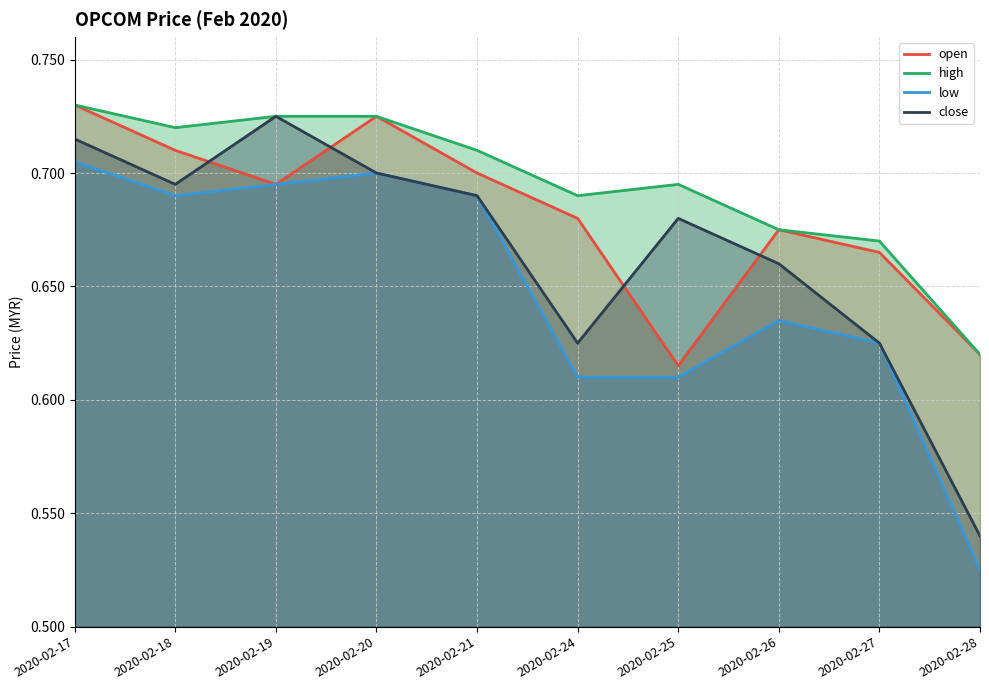

What is the spread (max minus min) of values at 2020-02-28?

0.1